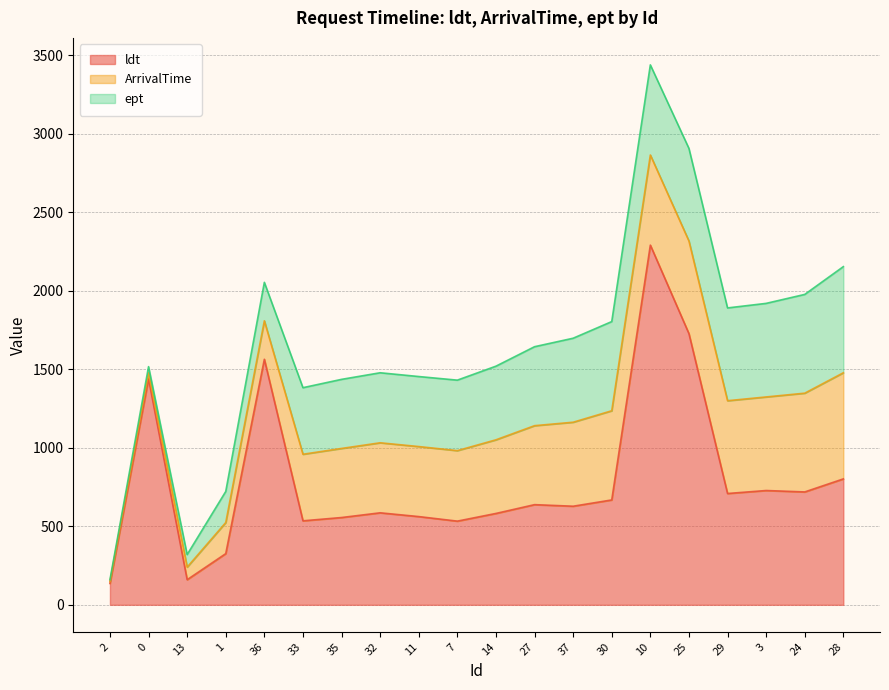

True or false: ept has more than 0 points higher than both neighbors.

False